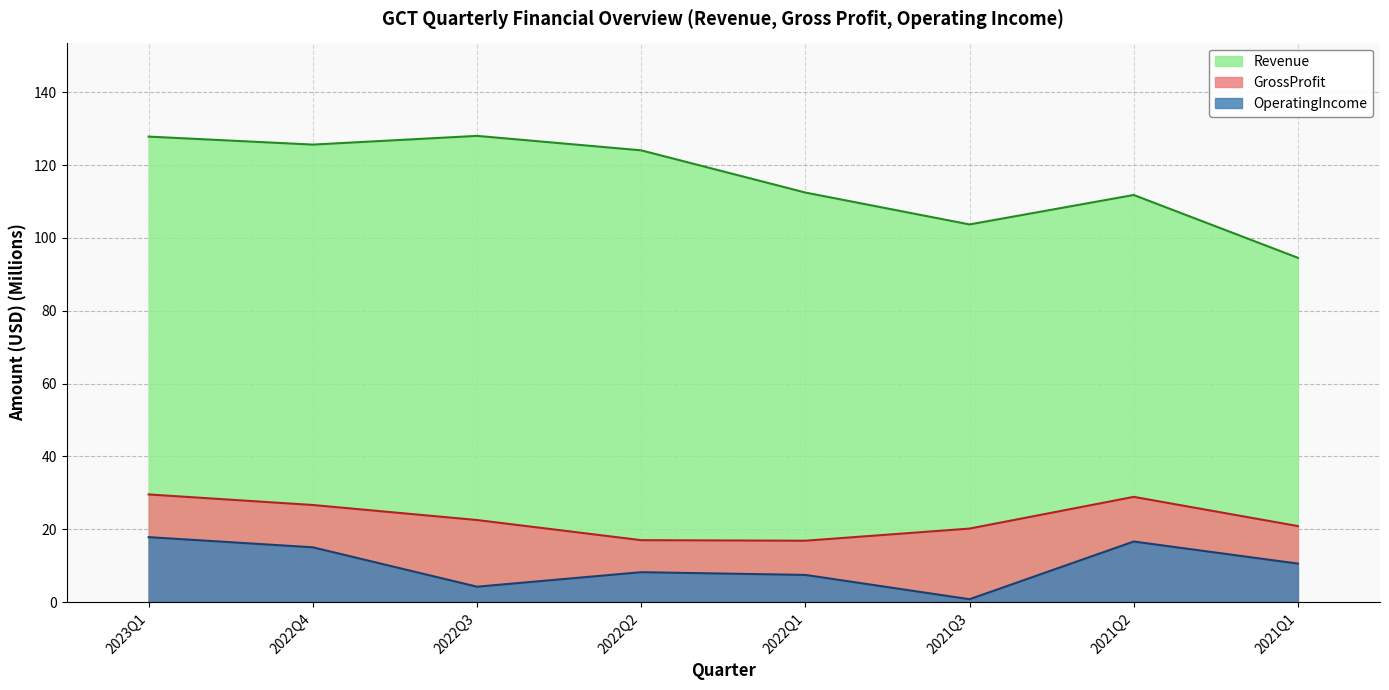

True or false: OperatingIncome and Revenue intersect in this chart.

False